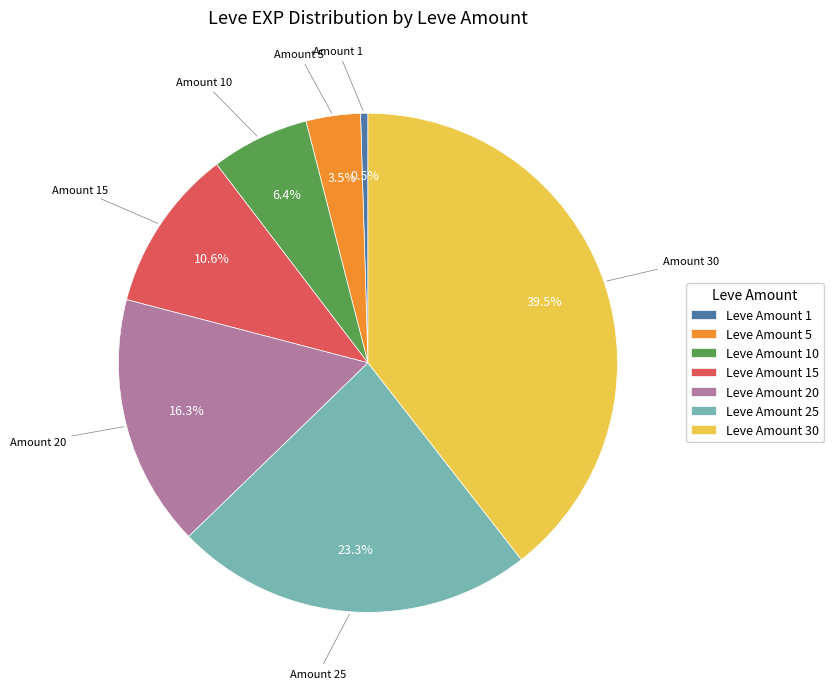

Is there a majority slice in this chart?

No